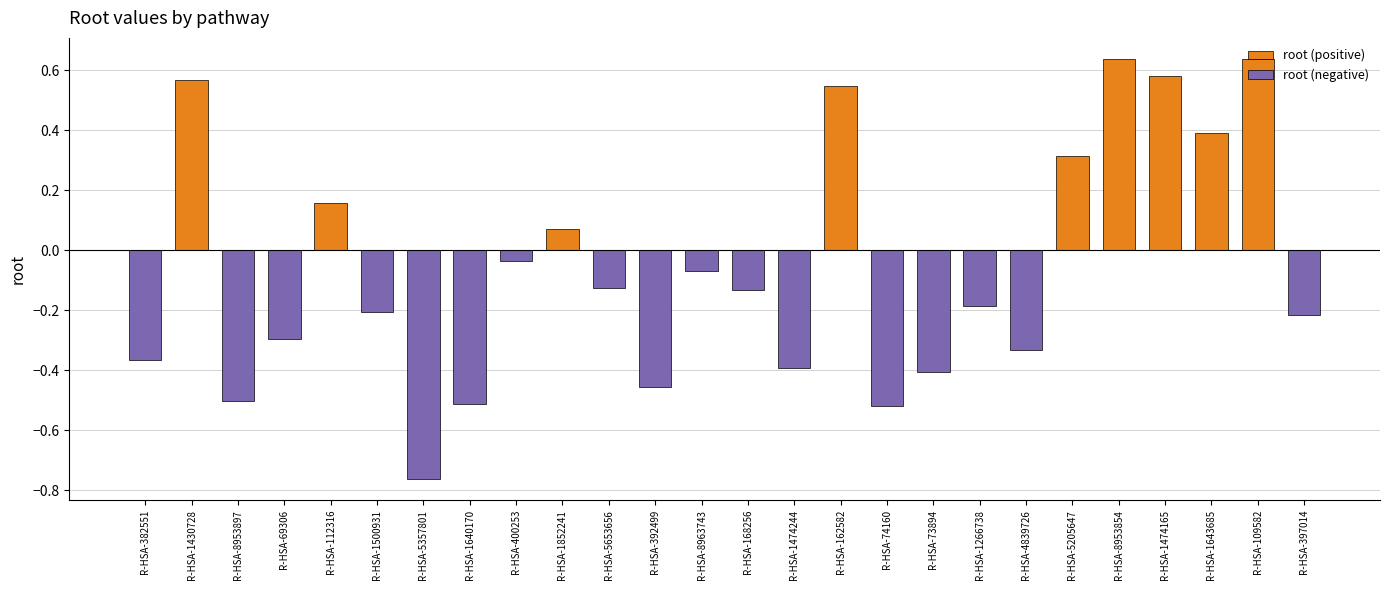

Rank the series by their maximum value, from highest to lowest.

root (positive), root (negative)